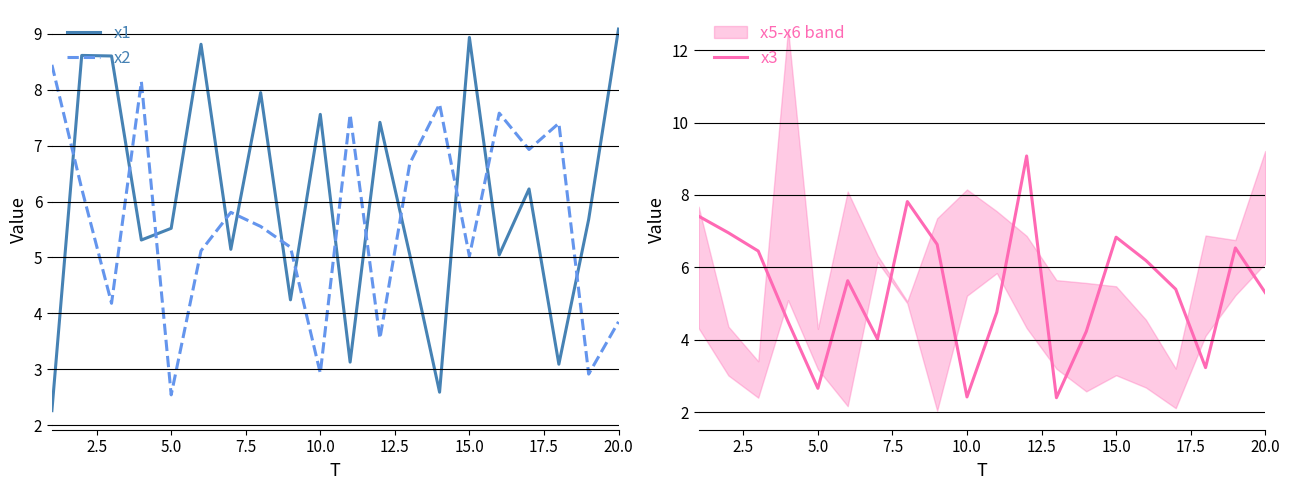

What is the highest value of the x2 series?

8.4